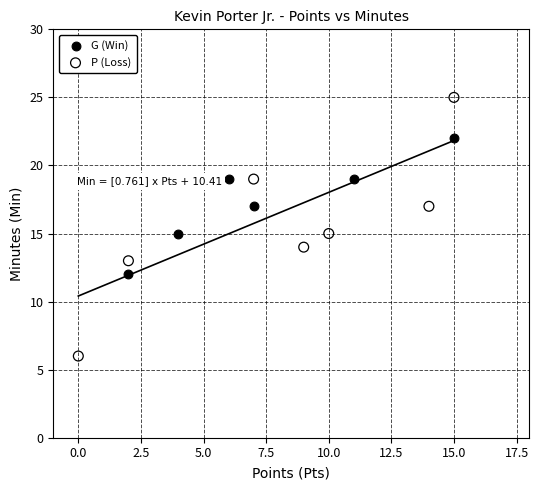

Which series reaches the maximum Y coordinate?

P (Loss)